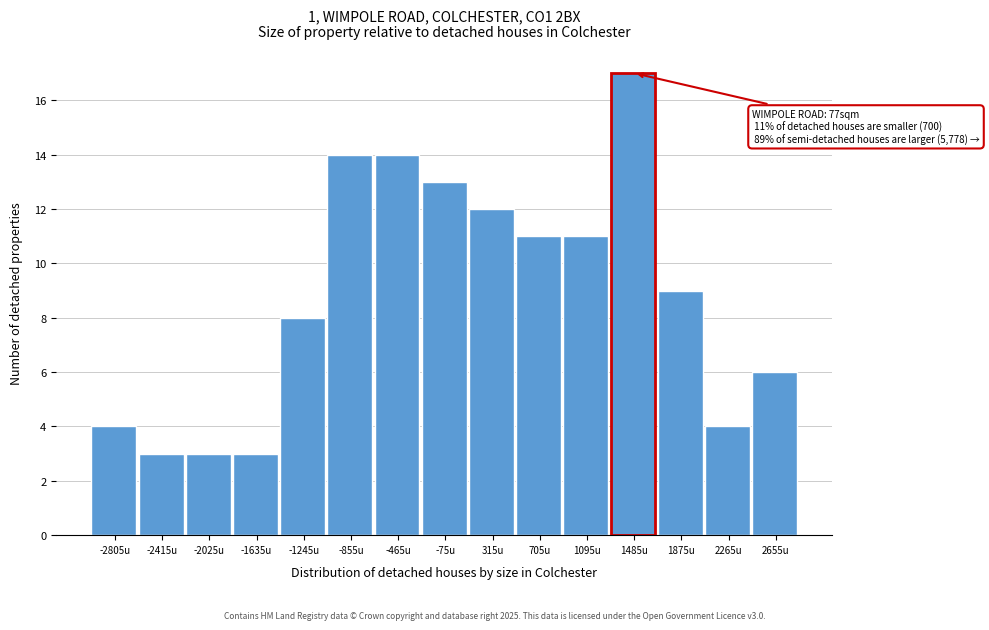

Over which range of the x-axis is the bar tallest?

1290 to 1680